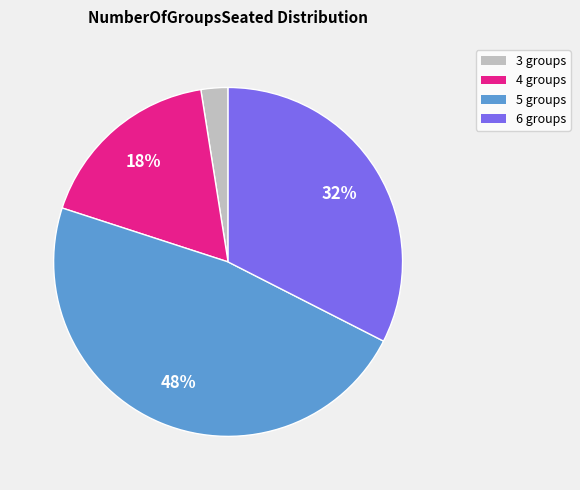

Which category has the smallest portion of the pie?

3 groups